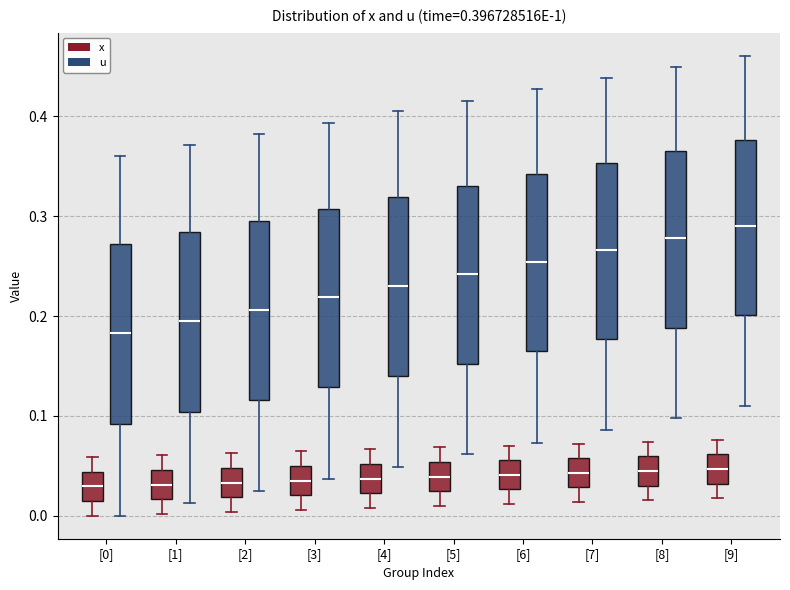

Which box has the highest median line?

[9] (u)